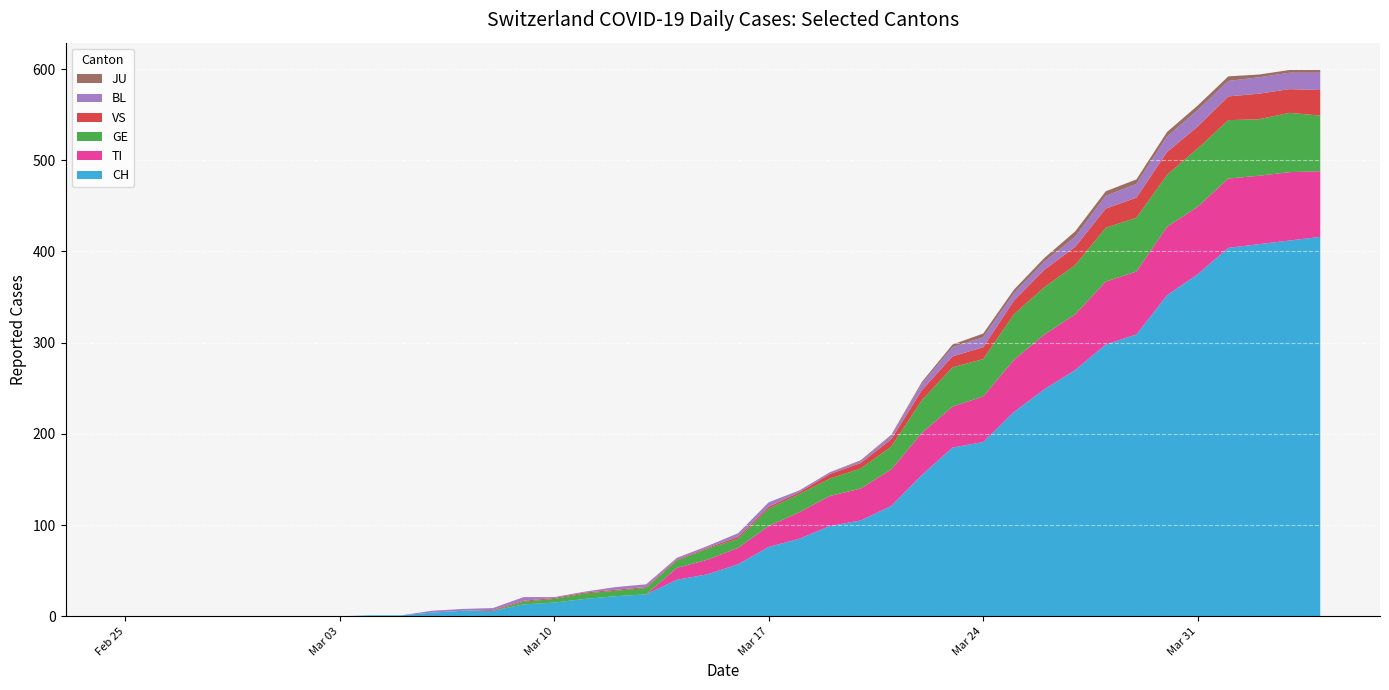

Reading left to right, transcribe all the data shown in this chart.

CH: 0	0	0	0	0	0	0	0	1	1	4	6	6	13	15	19	22	24	40	46	57	76	85	99	105	121	155	185	191	224	249	270	298	309	352	375	404	408	412	416
TI: 0	0	0	0	0	0	0	0	0	0	0	0	0	0	0	0	0	0	13	16	18	23	29	33	35	40	46	45	50	57	60	61	69	69	75	74	76	75	75	72
GE: 0	0	0	0	0	0	0	0	0	0	0	0	0	3	4	6	6	7	8	12	10	19	20	19	22	25	36	43	41	50	52	54	59	59	57	64	64	62	65	61
VS: 0	0	0	0	0	0	0	0	0	0	0	0	1	1	1	1	1	1	1	1	2	2	2	5	6	8	11	12	13	15	19	20	21	22	25	24	26	28	26	28
BL: 0	0	0	0	0	0	0	0	0	0	2	2	2	4	1	1	3	3	2	2	4	5	2	2	2	4	7	10	11	8	9	11	14	15	17	18	17	18	18	19
JU: 0	0	0	0	0	0	0	0	0	0	0	0	0	0	0	0	0	0	0	0	0	0	0	0	1	1	2	3	4	4	4	6	5	5	5	5	5	3	3	3